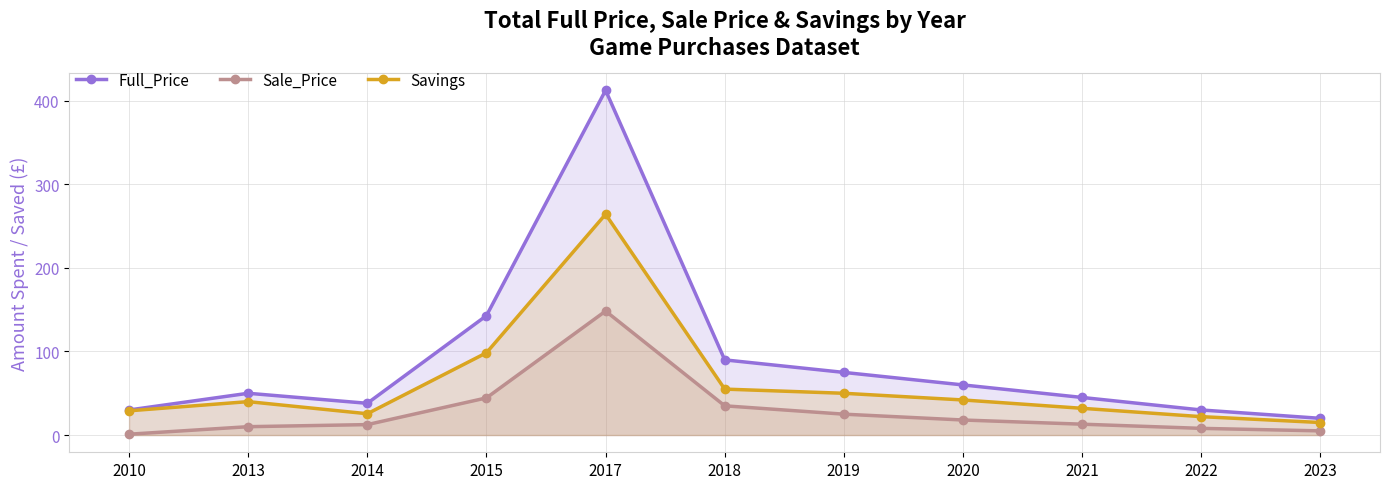

What is the average value of the Sale_Price series?

29.1